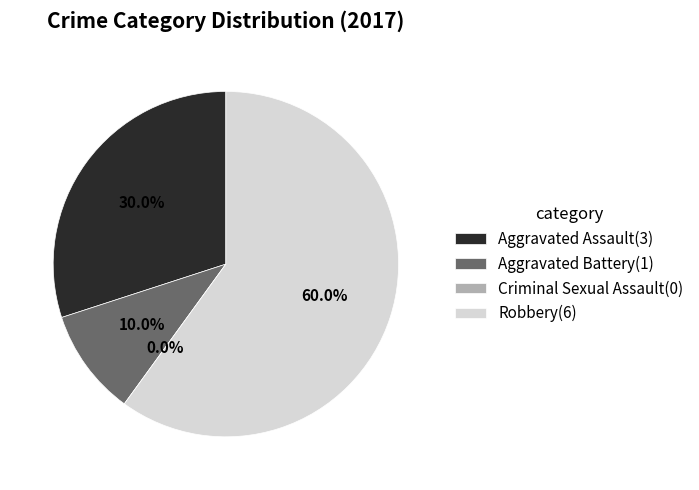

Combined, do Aggravated Assault and Criminal Sexual Assault account for over 50%?

No